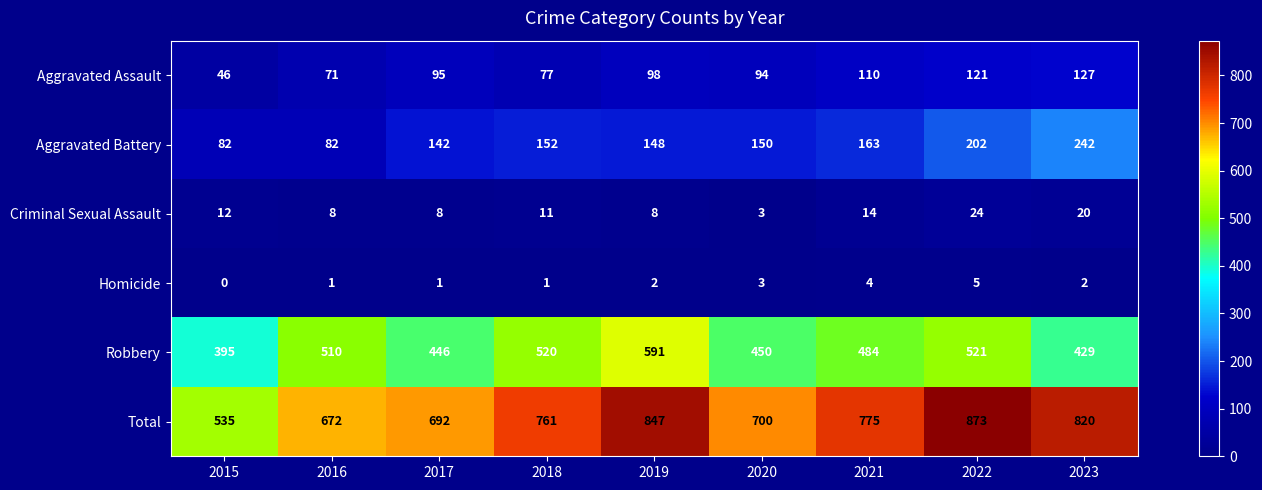

How many values in the Criminal Sexual Assault series are below 11?

4